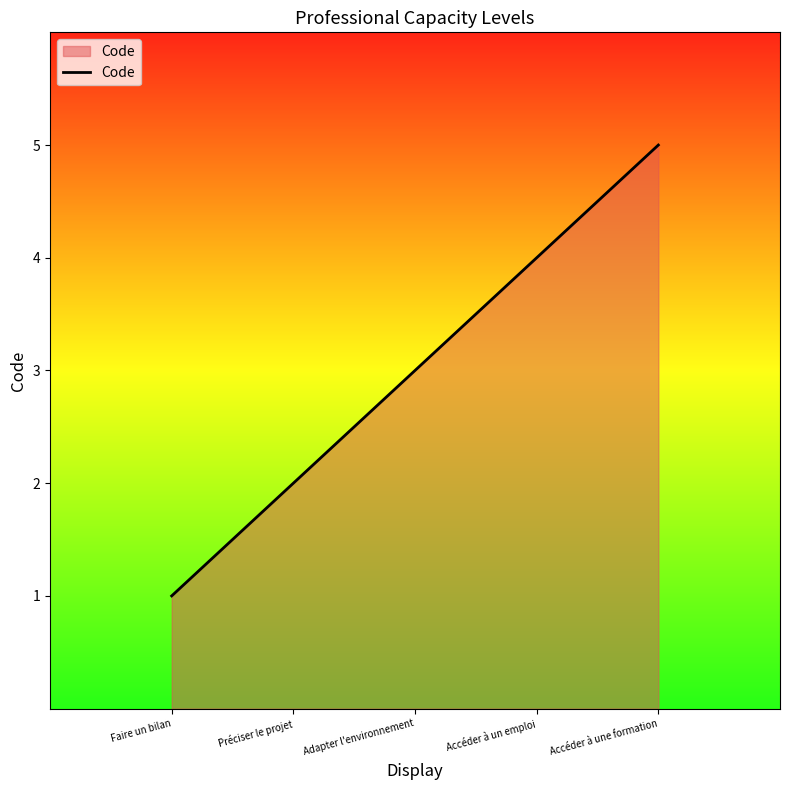

Which has a higher value, Accéder à un emploi or Adapter l'environnement?

Accéder à un emploi